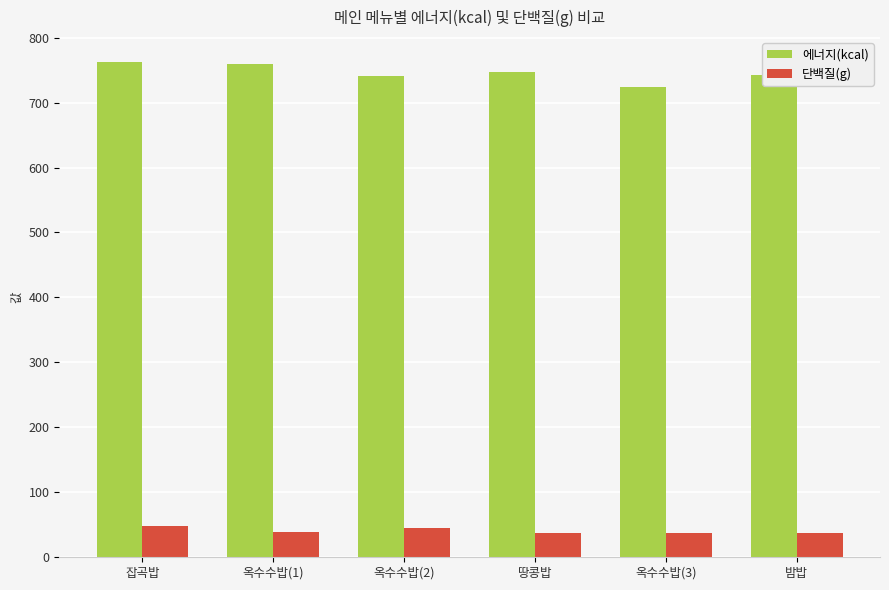

Which series has the largest range (max minus min)?

에너지(kcal)